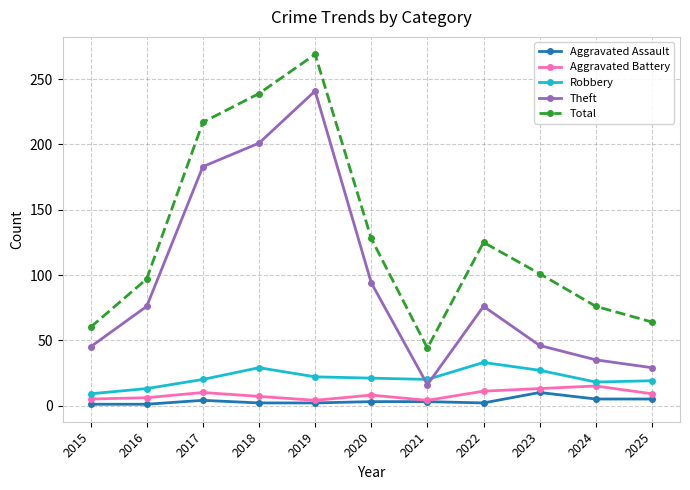

What is the value of the Total point at the 2nd from the left?

97